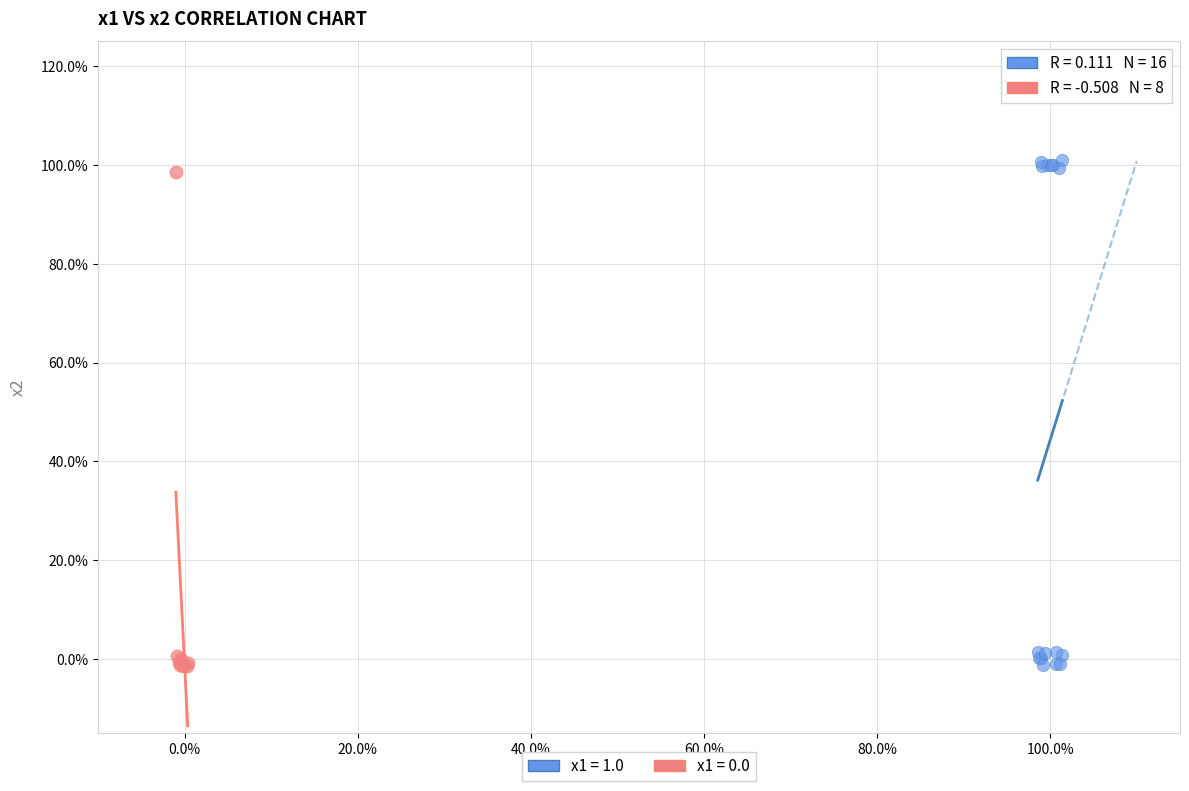

Which series has the largest Y range (max minus min)?

x1 = 1.0